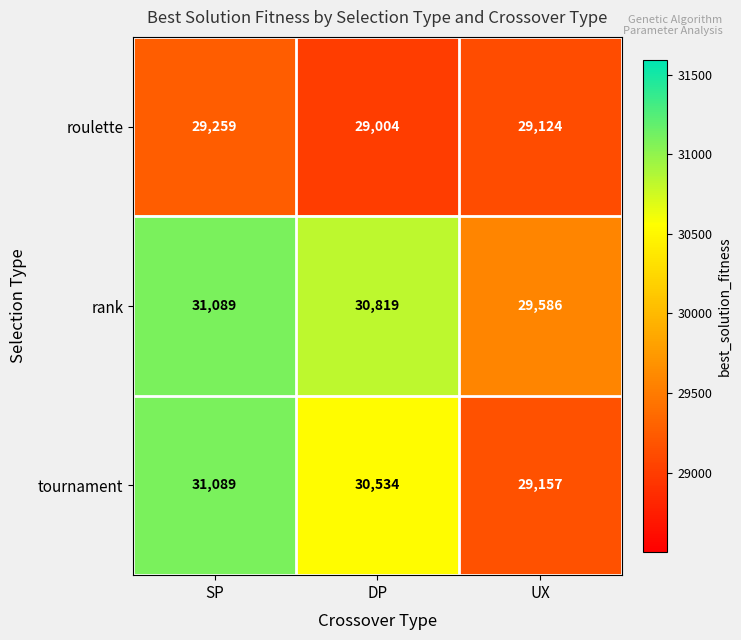

Which series changed the most between SP and UX?

tournament